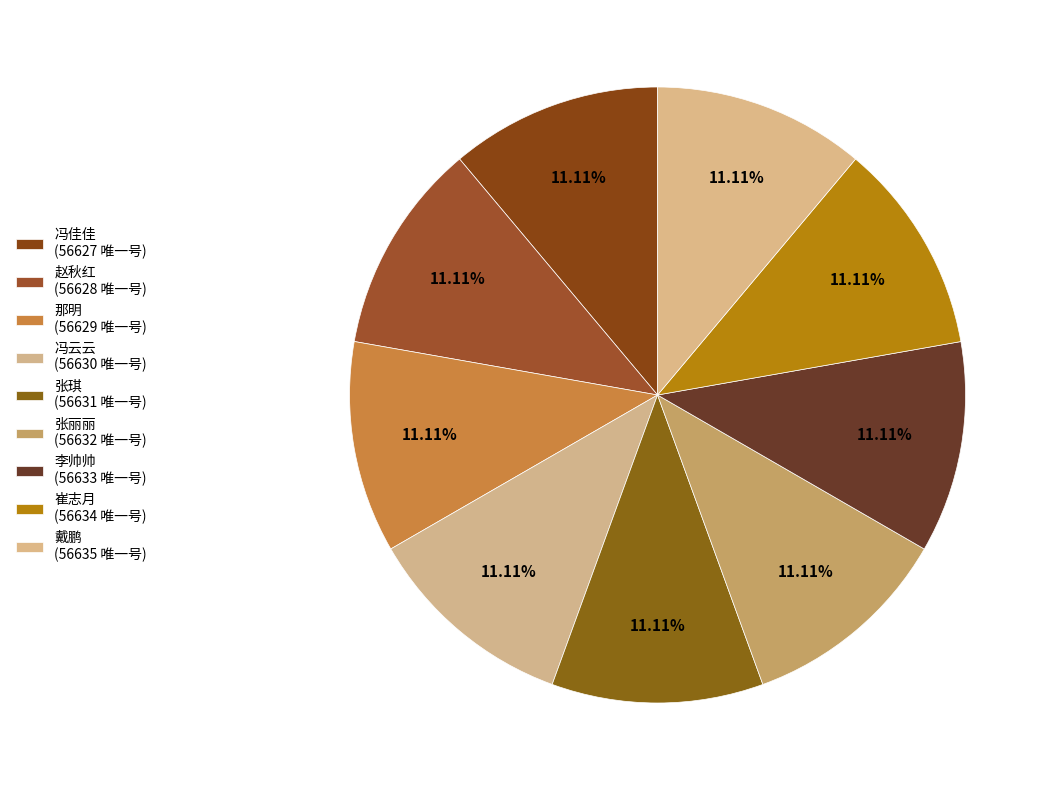

True or false: 张丽丽 accounts for 17% of the total.

False